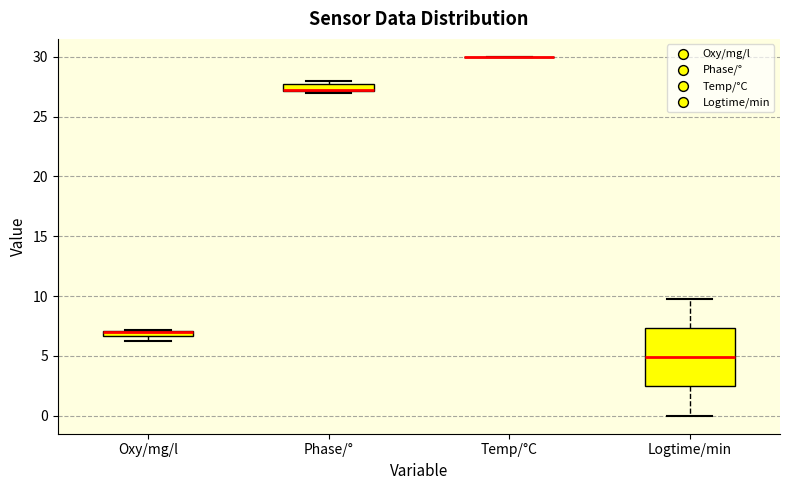

Where is the lower edge of the box for Oxy/mg/l on the y-axis? The values are not printed on the chart, so give them approximately, as read against the axis.

6.5